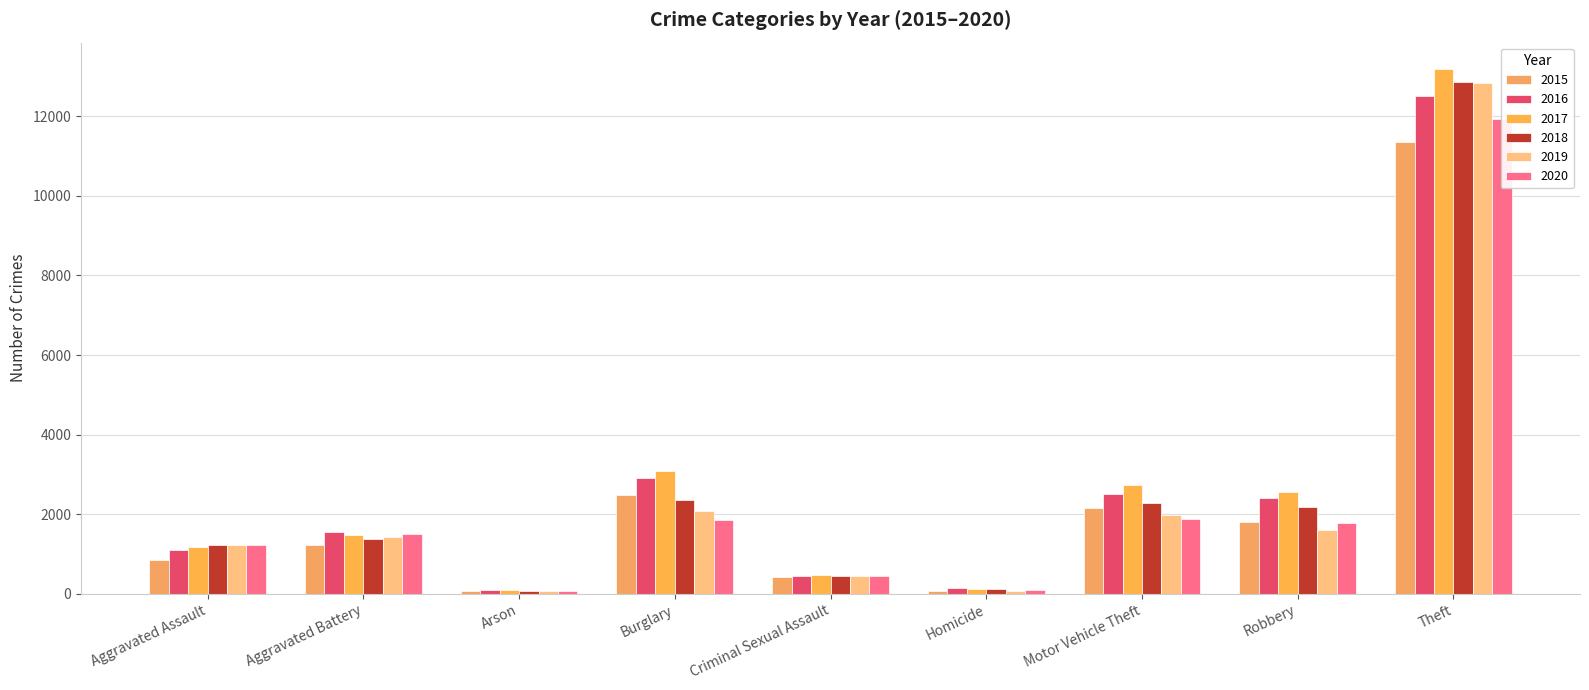

What is the label of the 4th bar from the right?

Homicide